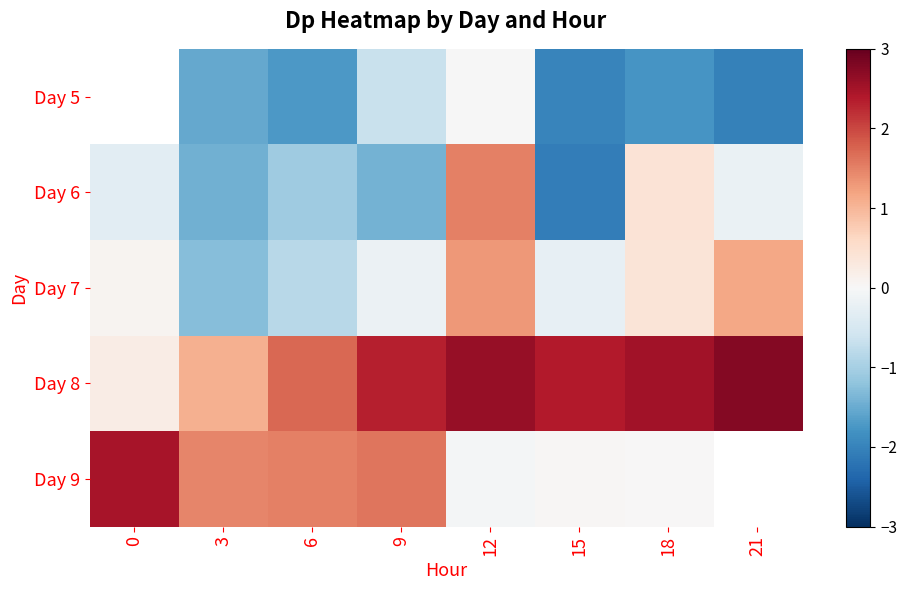

Between 3 and 6, which series saw the biggest shift?

Day 8